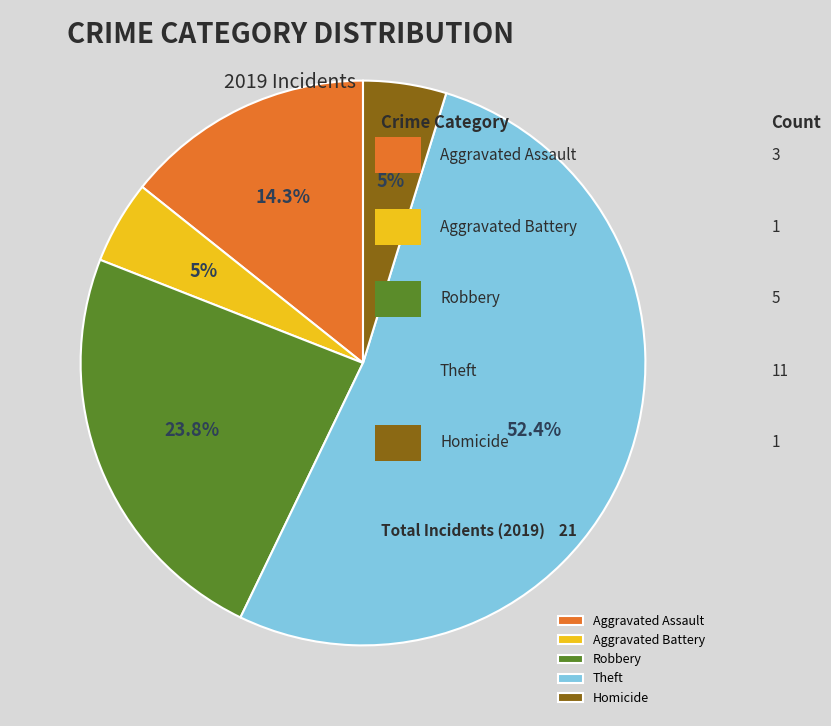

Count the number of slices in the pie.

5